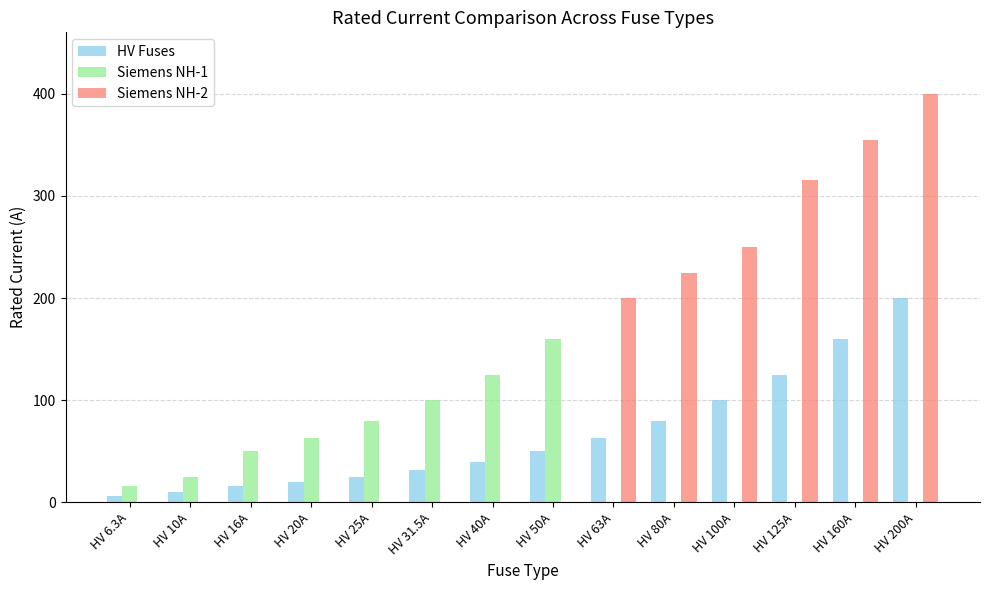

Between HV 25A and HV 63A, which series saw the biggest shift?

Siemens NH-2